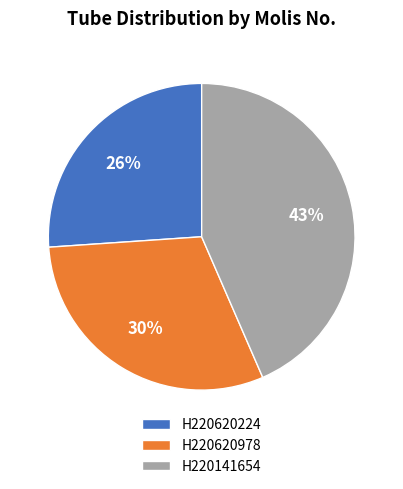

Rank the categories by value from lowest to highest.

H220620224, H220620978, H220141654